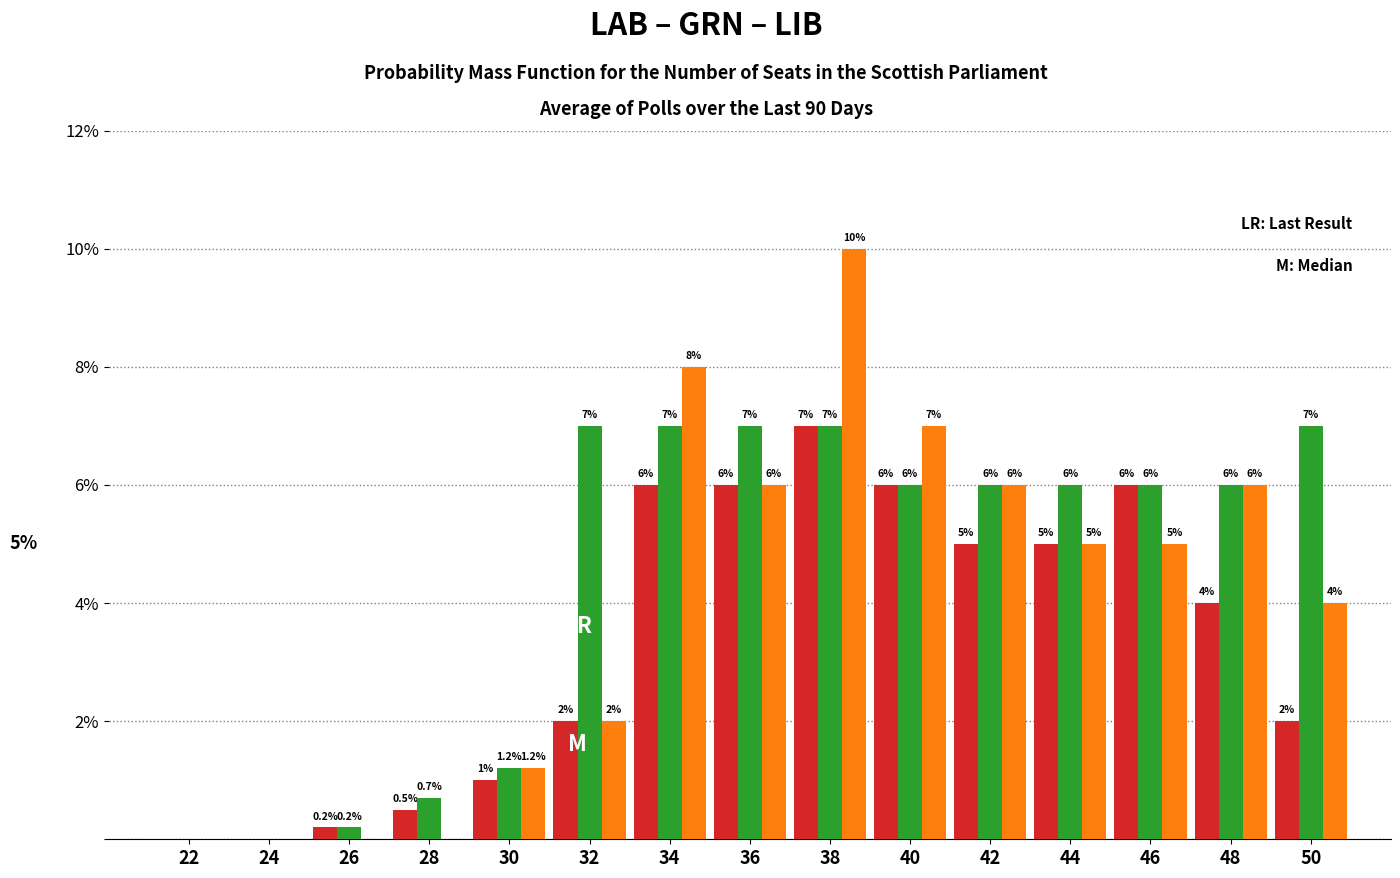

Reading left to right, transcribe all the data shown in this chart.

LAB: 22=0.0	24=0.0	26=0.2	28=0.5	30=1.0	32=2.0	34=6.0	36=6.0	38=7.0	40=6.0	42=5.0	44=5.0	46=6.0	48=4.0	50=2.0
GRN: 22=0.0	24=0.0	26=0.2	28=0.7	30=1.2	32=7.0	34=7.0	36=7.0	38=7.0	40=6.0	42=6.0	44=6.0	46=6.0	48=6.0	50=7.0
LIB: 22=0.0	24=0.0	26=0.0	28=0.0	30=1.2	32=2.0	34=8.0	36=6.0	38=10.0	40=7.0	42=6.0	44=5.0	46=5.0	48=6.0	50=4.0